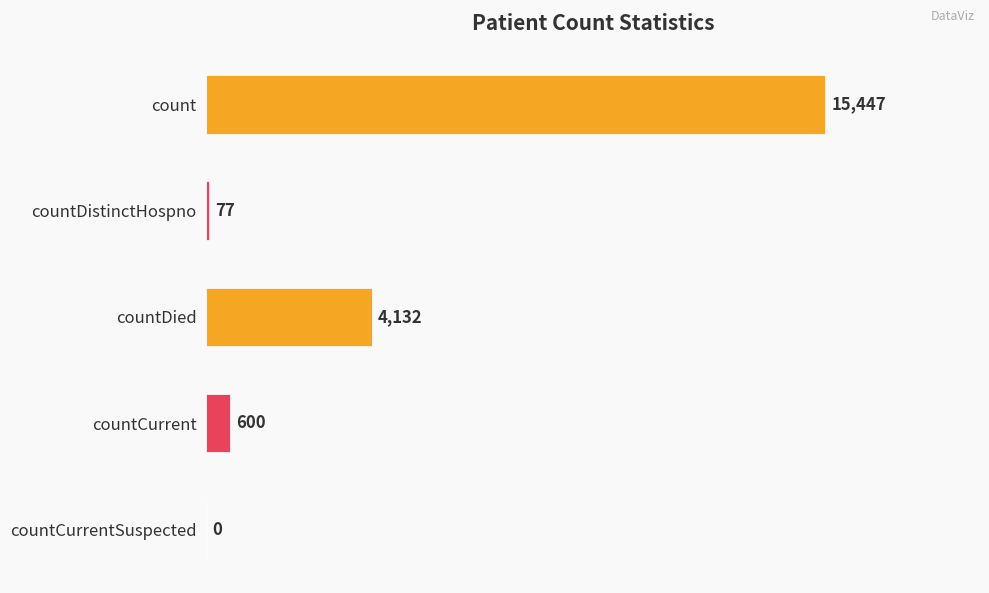

Reading top to bottom, list all the values displayed in this chart.

count=15447	countDistinctHospno=77	countDied=4132	countCurrent=600	countCurrentSuspected=0